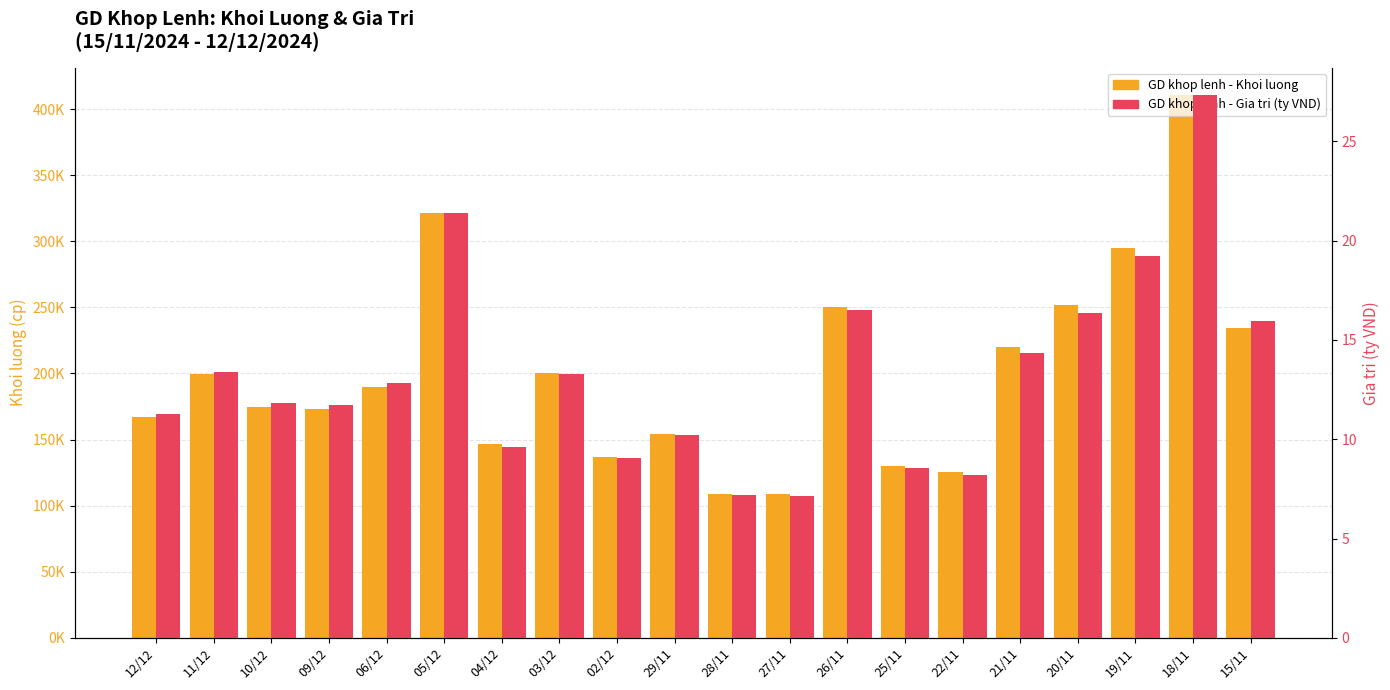

Is it true that GD khop lenh - Khoi luong equals 98568.4 at 15/11?

False